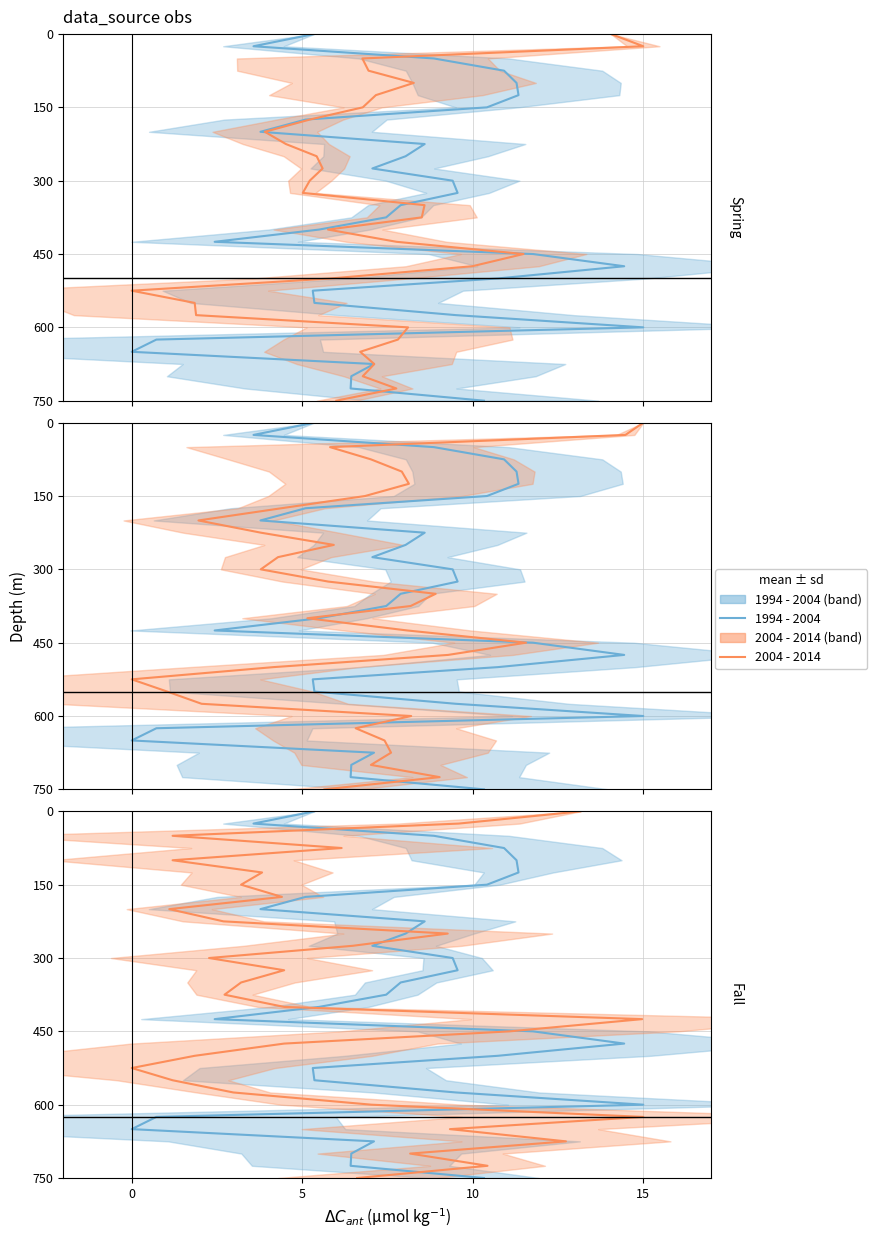

Does the chart display data point markers on the line(s)?

No